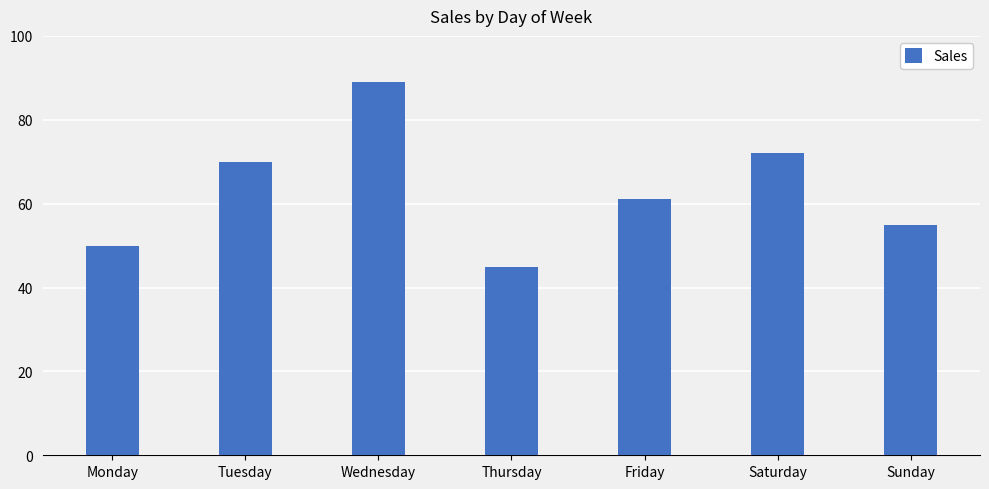

Reading right to left, what are all the values shown in this chart?

Sunday=55	Saturday=72	Friday=61	Thursday=45	Wednesday=89	Tuesday=70	Monday=50